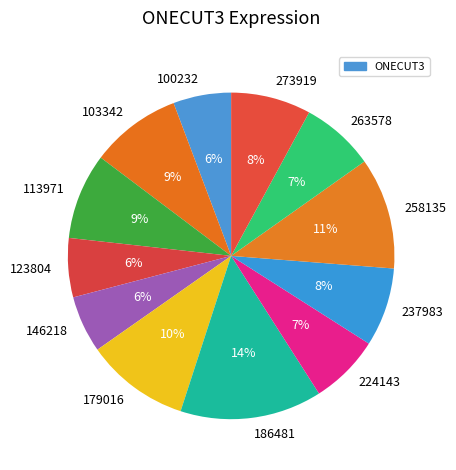

To the nearest percent, what is the difference between the 113971 and 123804 slice percentages?

3%